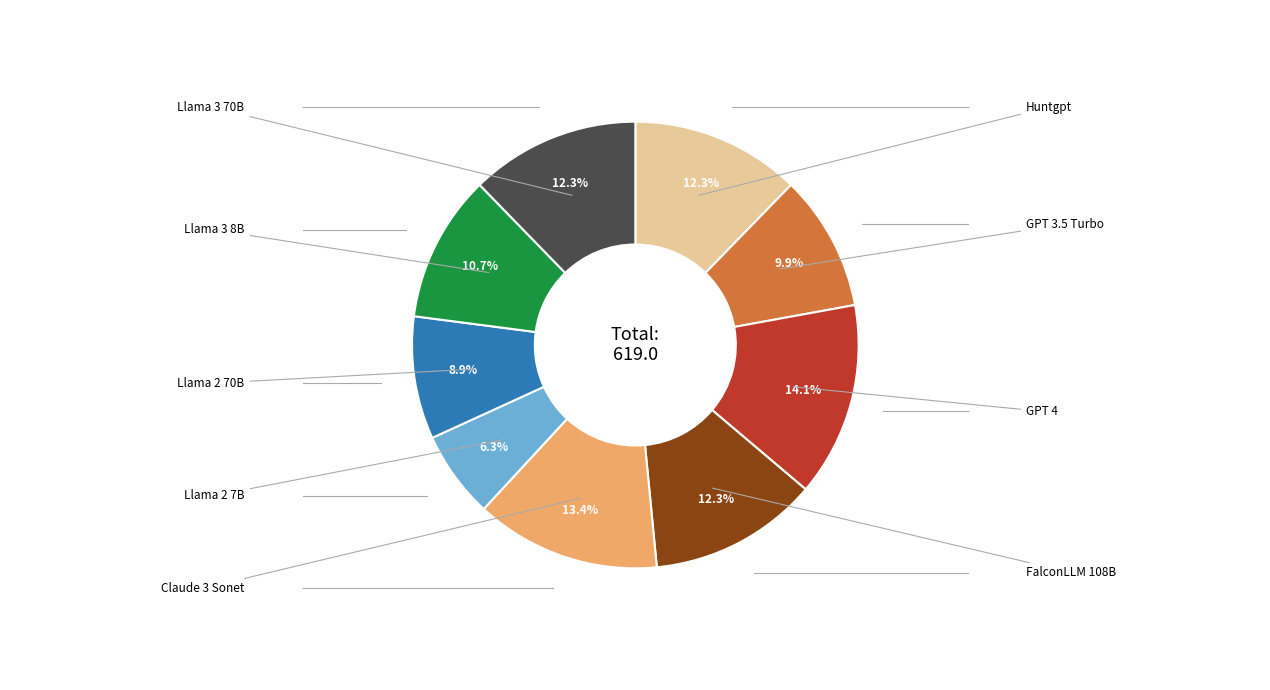

Is there a majority slice in this chart?

No